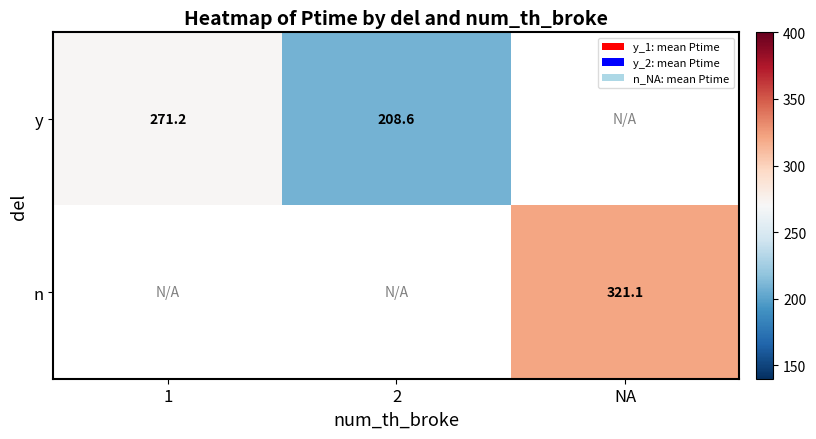

Is it true that n equals 321.1 at NA?

True